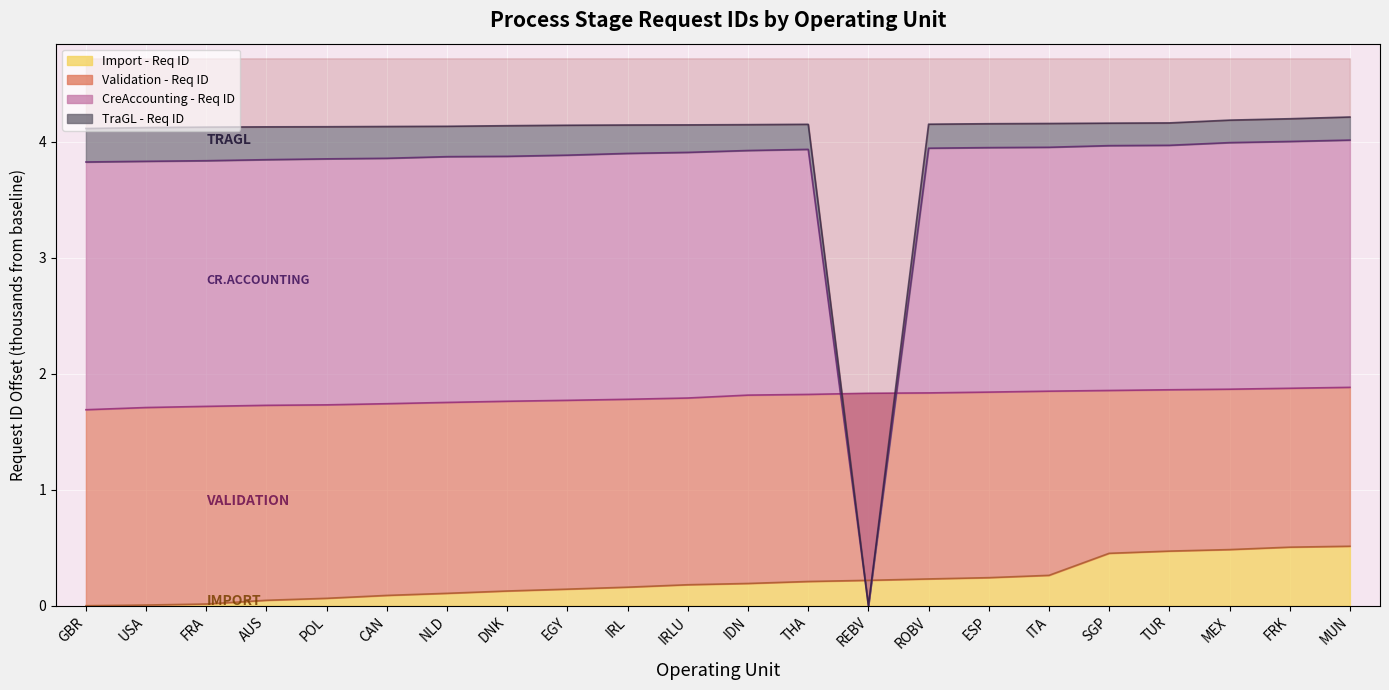

Where is TraGL - Req ID nearest to the value 2?

GBR